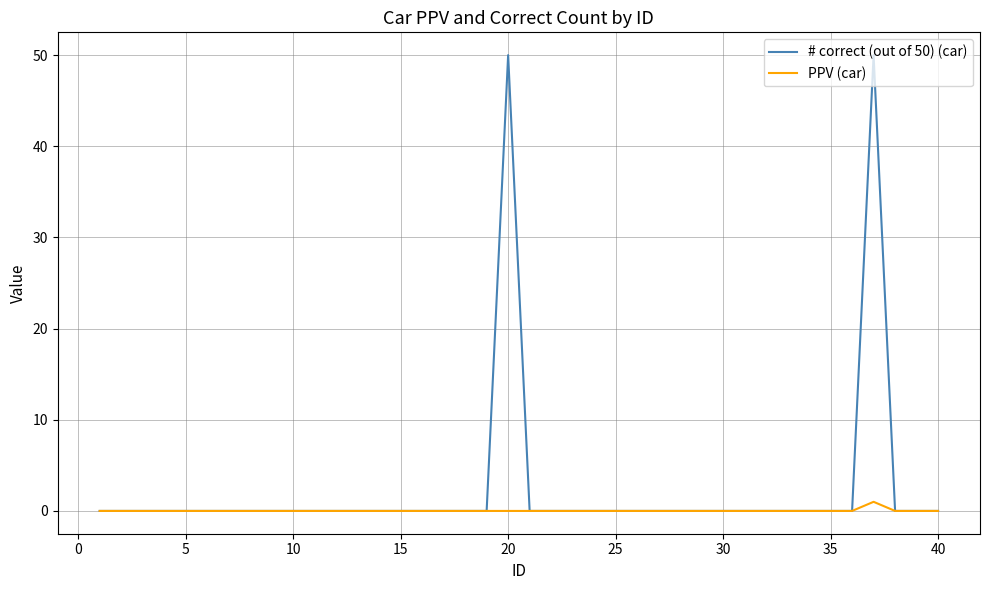

What is the maximum value shown in the chart?

50